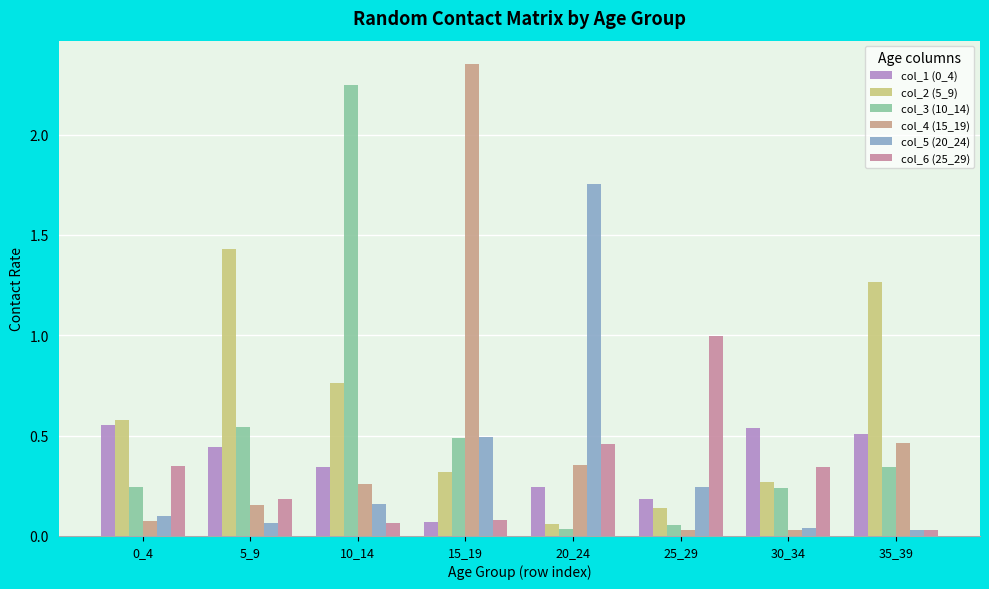

How many data points does each series have?

8